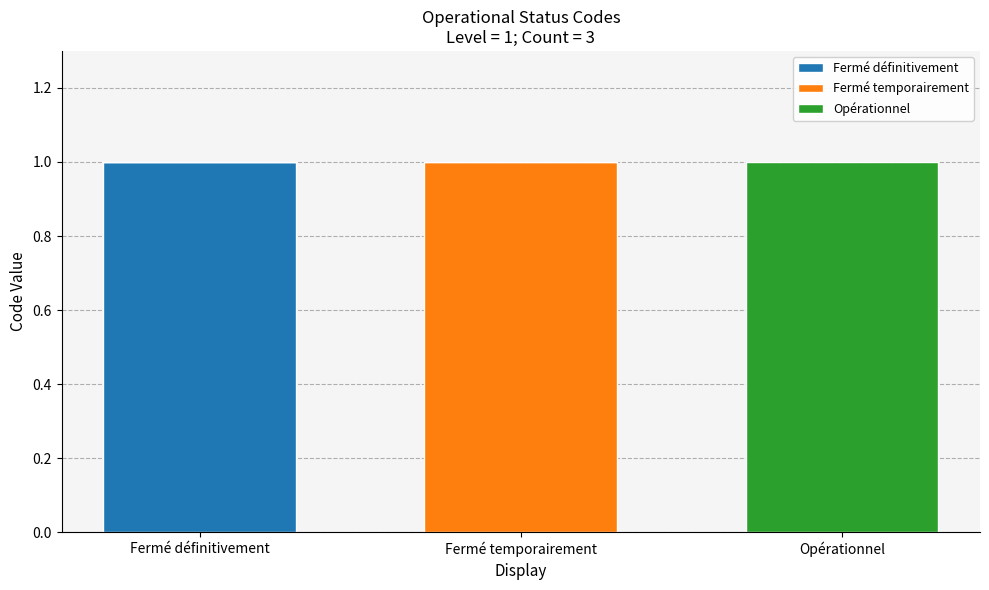

What is the sum of all Fermé définitivement values?

1